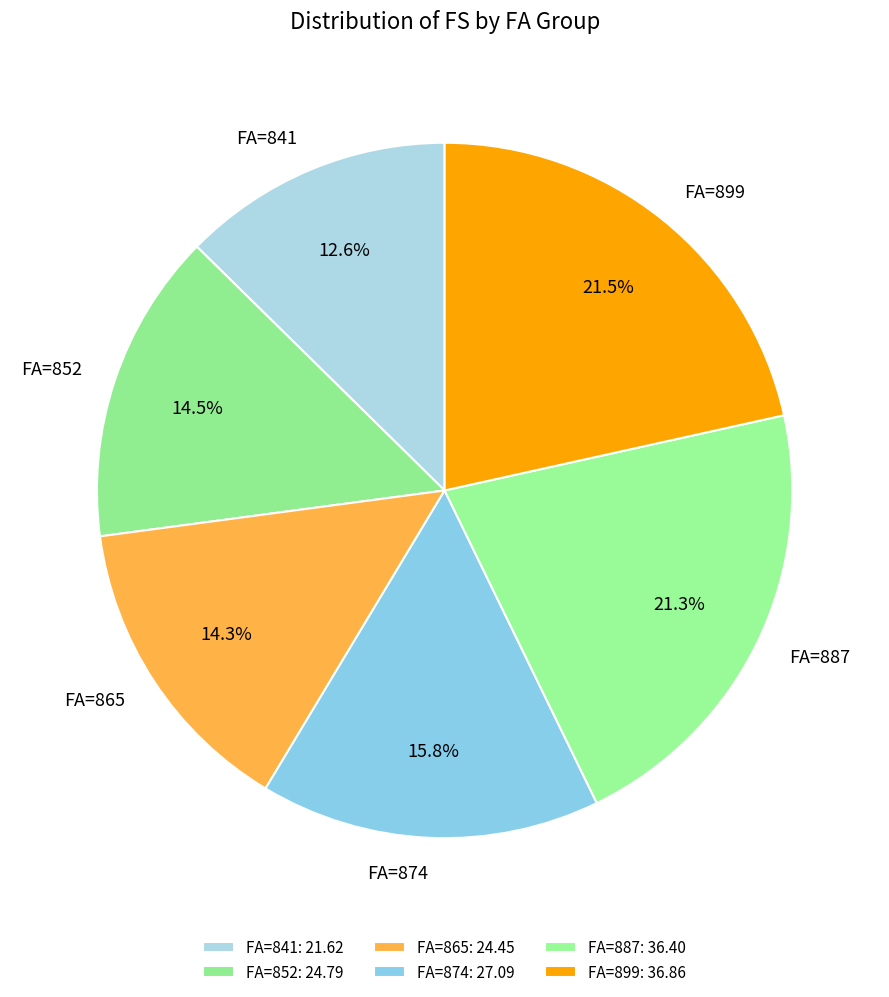

Which category has the smallest portion of the pie?

FA=841